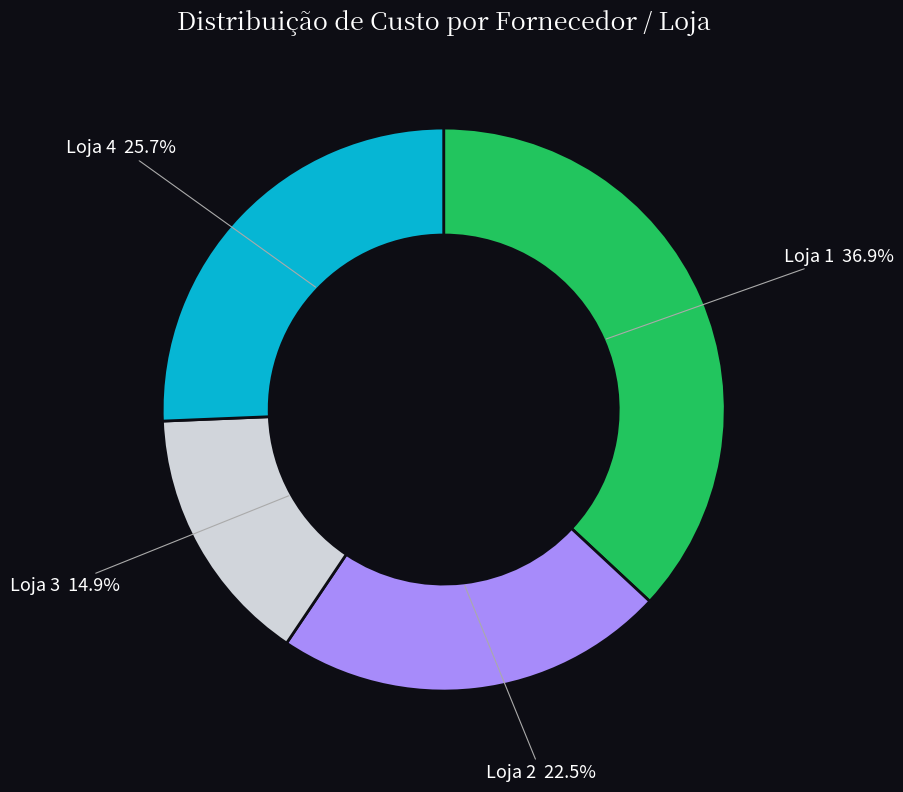

Does any single category account for the majority?

No